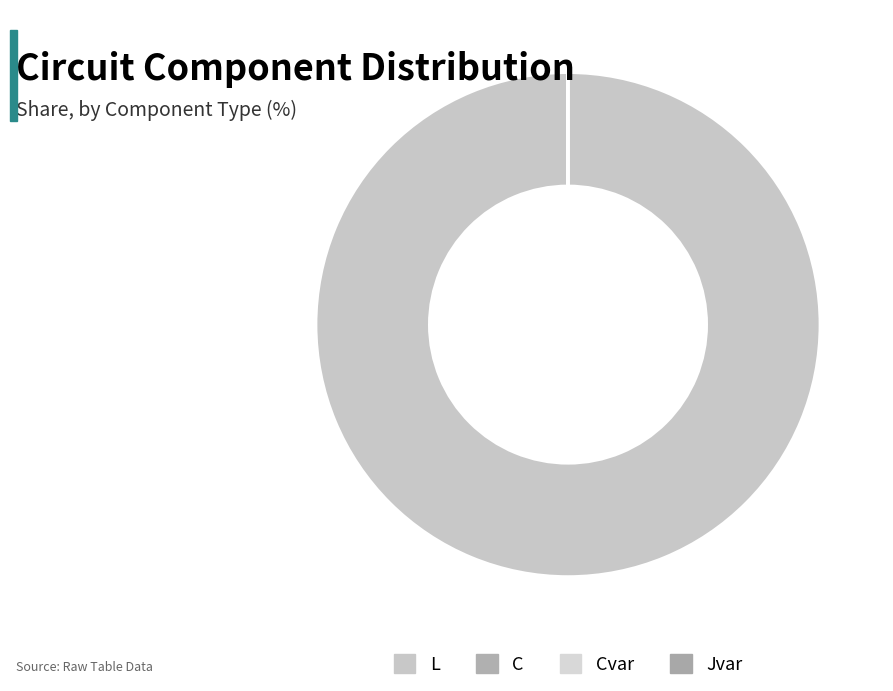

Count the number of slices in the pie.

4